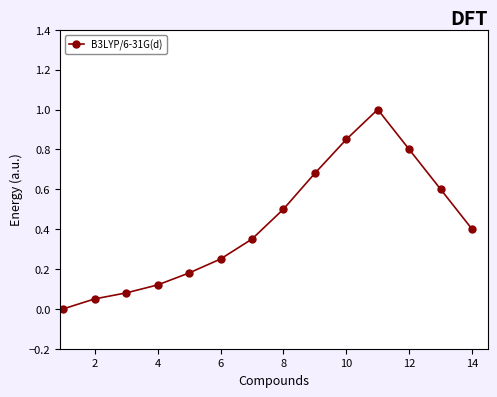

What is the difference between the maximum and minimum values?

1.0